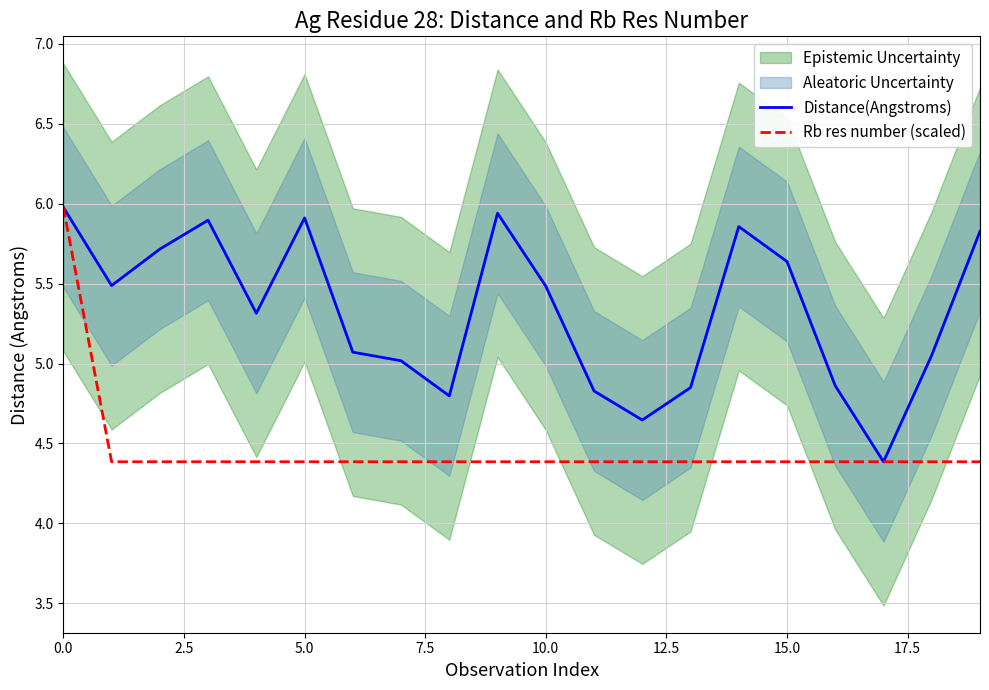

What is the difference between the highest and lowest values at 16?

0.5